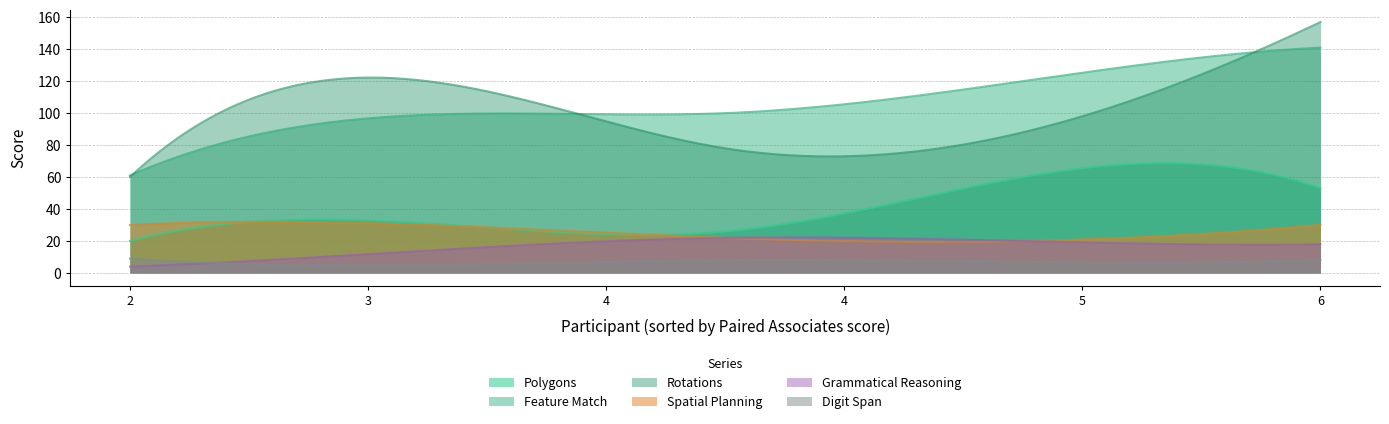

What are all the series names shown in the legend?

Polygons, Feature Match, Rotations, Spatial Planning, Grammatical Reasoning, Digit Span